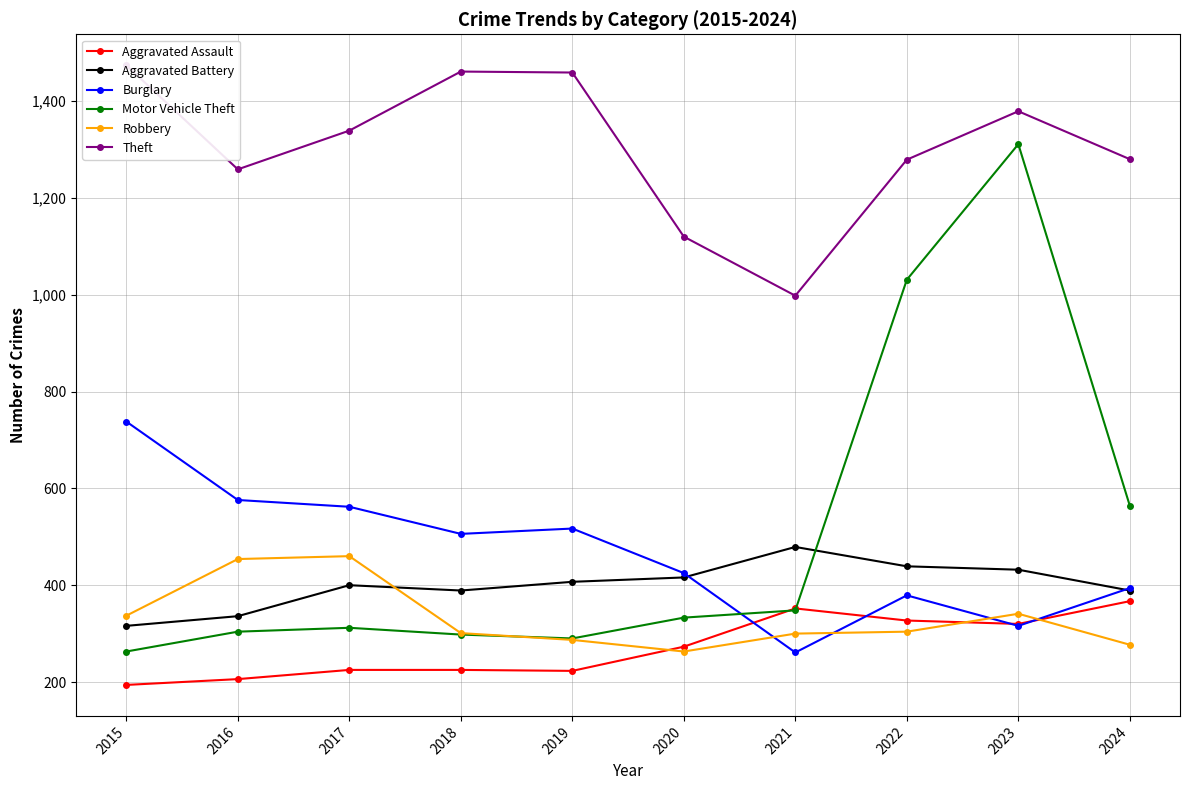

Is it true that Theft equals 464 at 2024?

False